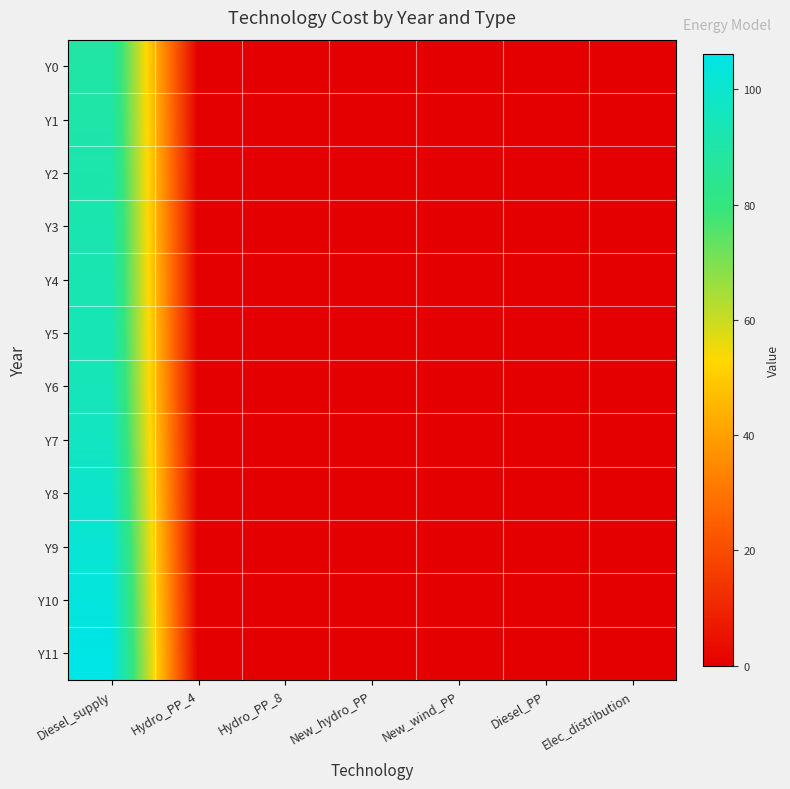

Reading right to left, list all the values displayed in this chart.

Y0: Elec_distribution=0.0	Diesel_PP=0.0	New_wind_PP=0.0	New_hydro_PP=0.0	Hydro_PP_8=0.0	Hydro_PP_4=0.0	Diesel_supply=89.3
Y1: Elec_distribution=0.0	Diesel_PP=0.0	New_wind_PP=0.0	New_hydro_PP=0.0	Hydro_PP_8=0.0	Hydro_PP_4=0.0	Diesel_supply=90.2
Y2: Elec_distribution=0.0	Diesel_PP=0.0	New_wind_PP=0.0	New_hydro_PP=0.0	Hydro_PP_8=0.0	Hydro_PP_4=0.0	Diesel_supply=91.0
Y3: Elec_distribution=0.0	Diesel_PP=0.0	New_wind_PP=0.0	New_hydro_PP=0.0	Hydro_PP_8=0.0	Hydro_PP_4=0.0	Diesel_supply=91.9
Y4: Elec_distribution=0.0	Diesel_PP=0.0	New_wind_PP=0.0	New_hydro_PP=0.0	Hydro_PP_8=0.0	Hydro_PP_4=0.0	Diesel_supply=92.7
Y5: Elec_distribution=0.0	Diesel_PP=0.0	New_wind_PP=0.0	New_hydro_PP=0.0	Hydro_PP_8=0.0	Hydro_PP_4=0.0	Diesel_supply=93.6
Y6: Elec_distribution=0.0	Diesel_PP=0.0	New_wind_PP=0.0	New_hydro_PP=0.0	Hydro_PP_8=0.0	Hydro_PP_4=0.0	Diesel_supply=94.5
Y7: Elec_distribution=0.0	Diesel_PP=0.0	New_wind_PP=0.0	New_hydro_PP=0.0	Hydro_PP_8=0.0	Hydro_PP_4=0.0	Diesel_supply=96.8
Y8: Elec_distribution=0.0	Diesel_PP=0.0	New_wind_PP=0.0	New_hydro_PP=0.0	Hydro_PP_8=0.0	Hydro_PP_4=0.0	Diesel_supply=99.1
Y9: Elec_distribution=0.0	Diesel_PP=0.0	New_wind_PP=0.0	New_hydro_PP=0.0	Hydro_PP_8=0.0	Hydro_PP_4=0.0	Diesel_supply=101.5
Y10: Elec_distribution=0.0	Diesel_PP=0.0	New_wind_PP=0.0	New_hydro_PP=0.0	Hydro_PP_8=0.0	Hydro_PP_4=0.0	Diesel_supply=103.8
Y11: Elec_distribution=0.0	Diesel_PP=0.0	New_wind_PP=0.0	New_hydro_PP=0.0	Hydro_PP_8=0.0	Hydro_PP_4=0.0	Diesel_supply=106.1